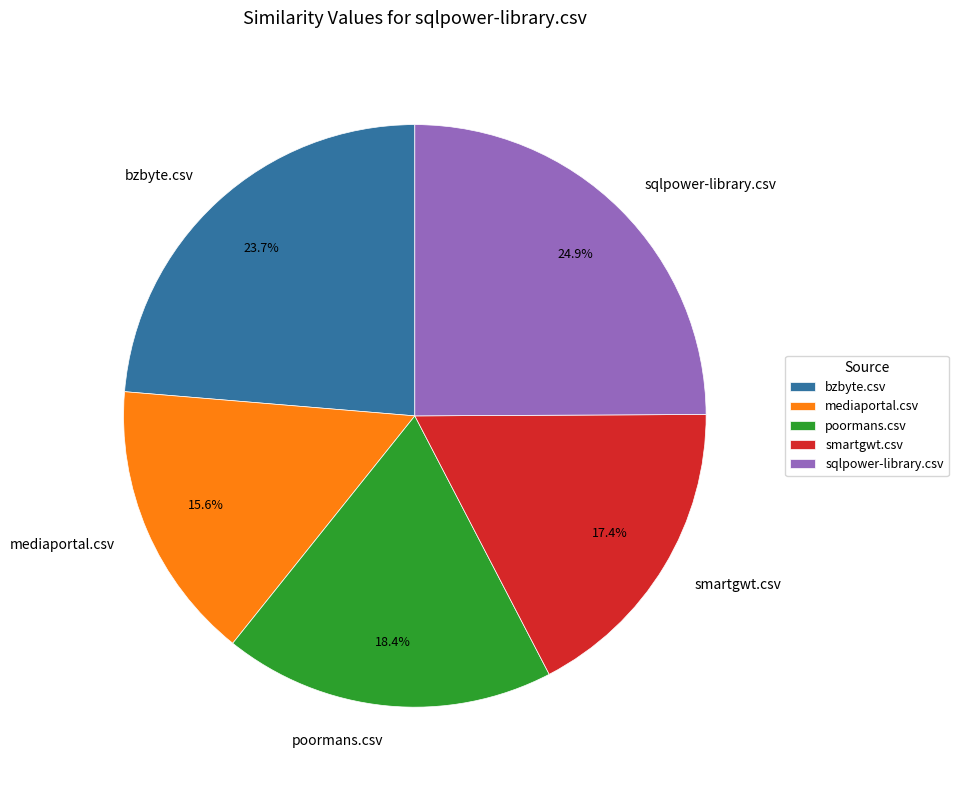

Which has a higher value, sqlpower-library.csv or bzbyte.csv?

sqlpower-library.csv